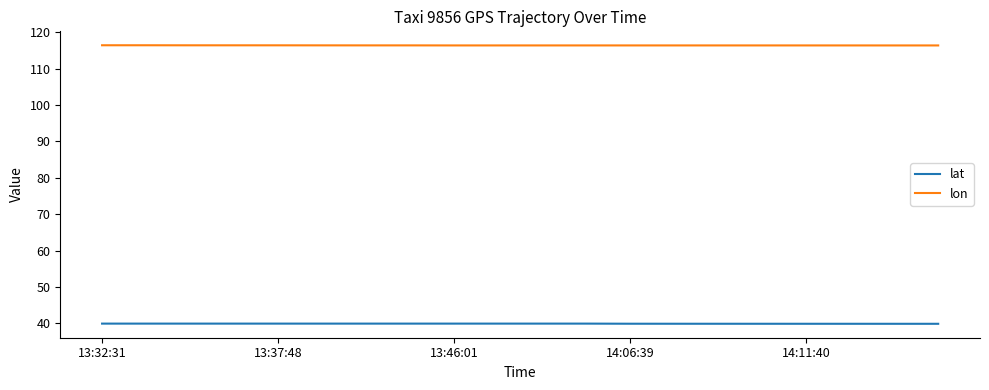

What is the greatest value displayed?

116.4